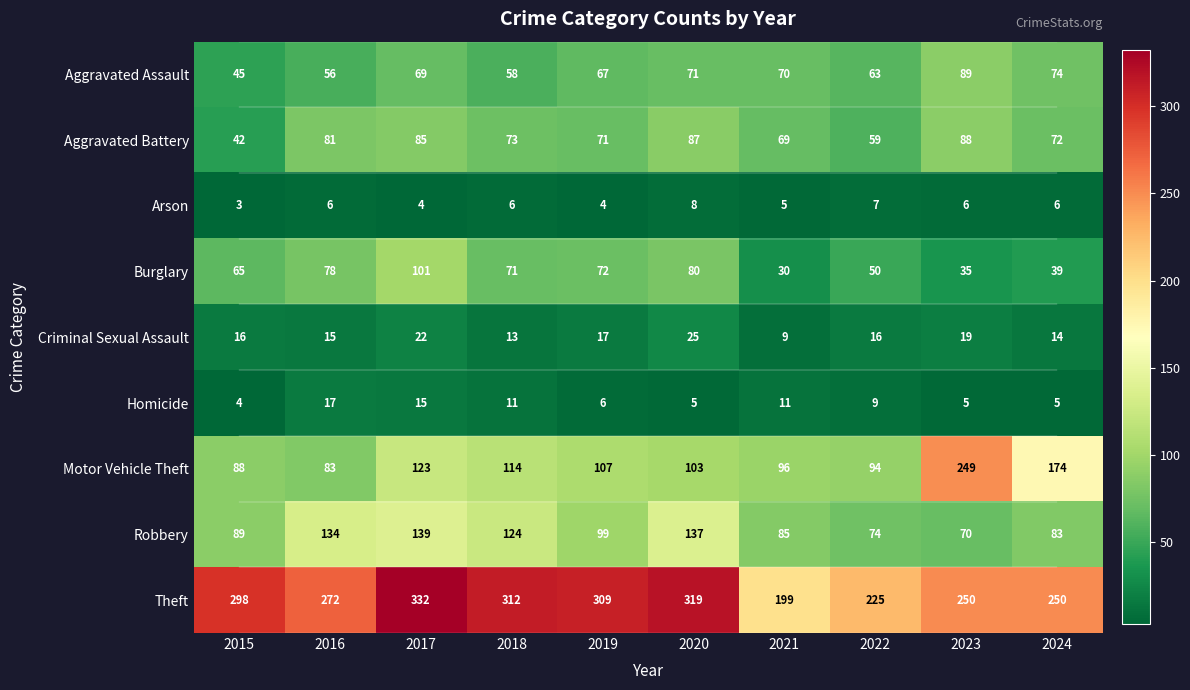

What is the sum of the Aggravated Assault values at 2019 and 2015?

112